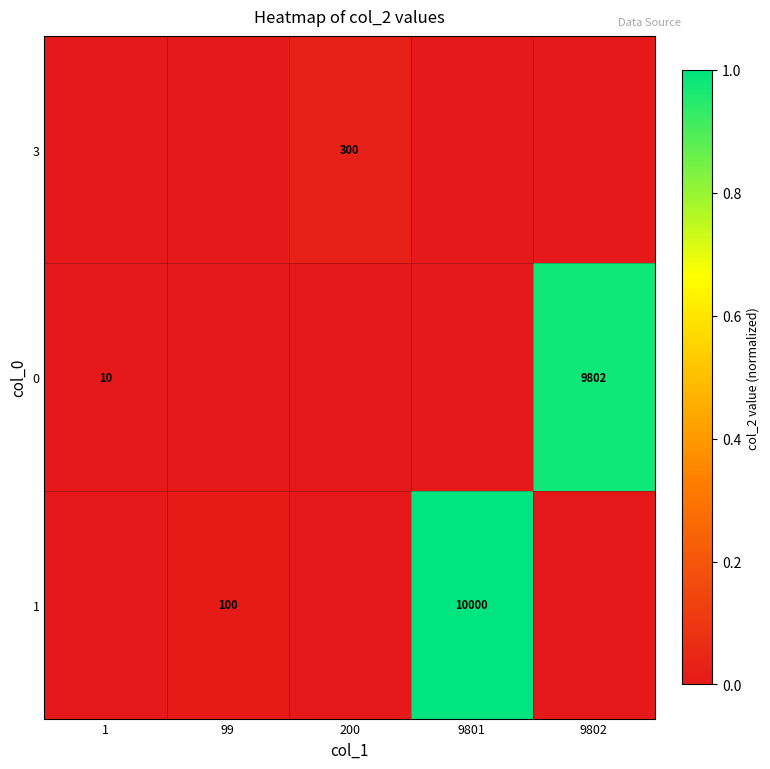

True or false: 3 has a value of 73 at 200.

False